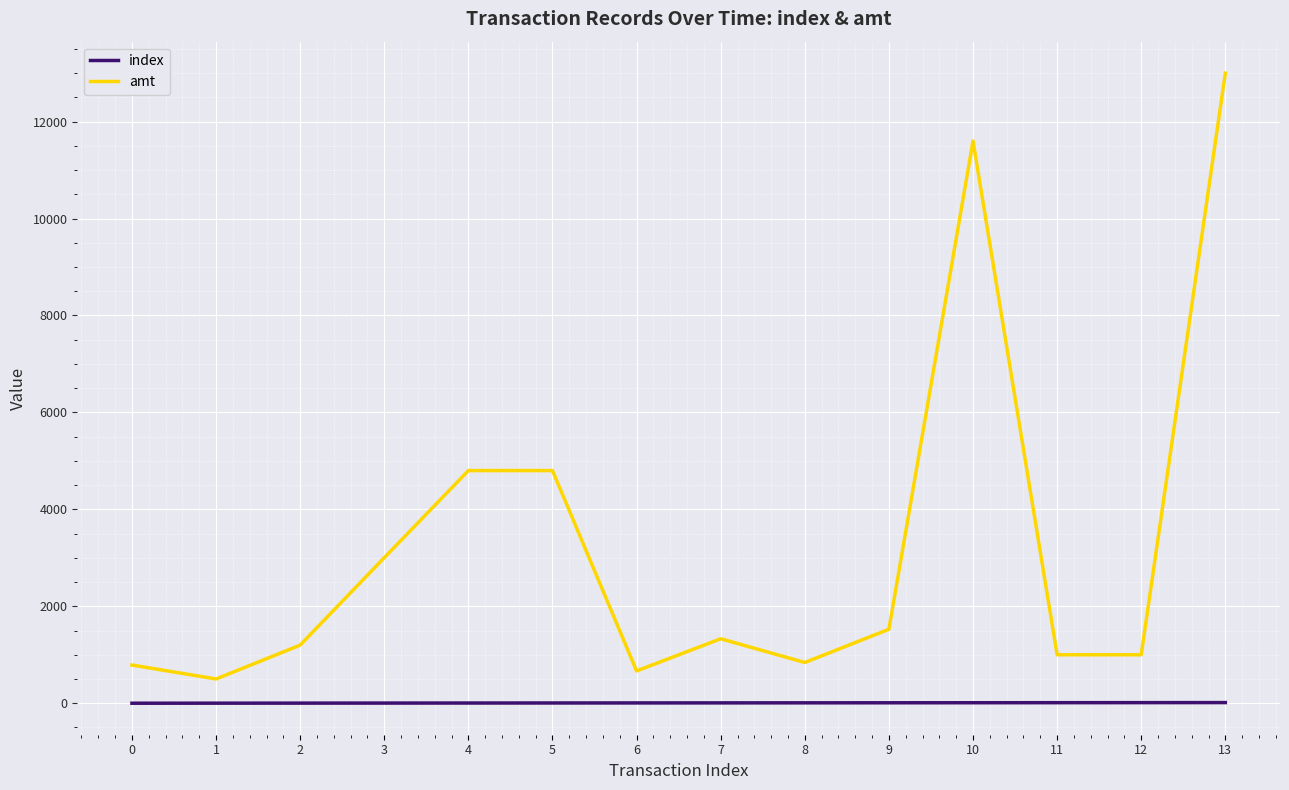

At which category does amt reach its first local valley?

1